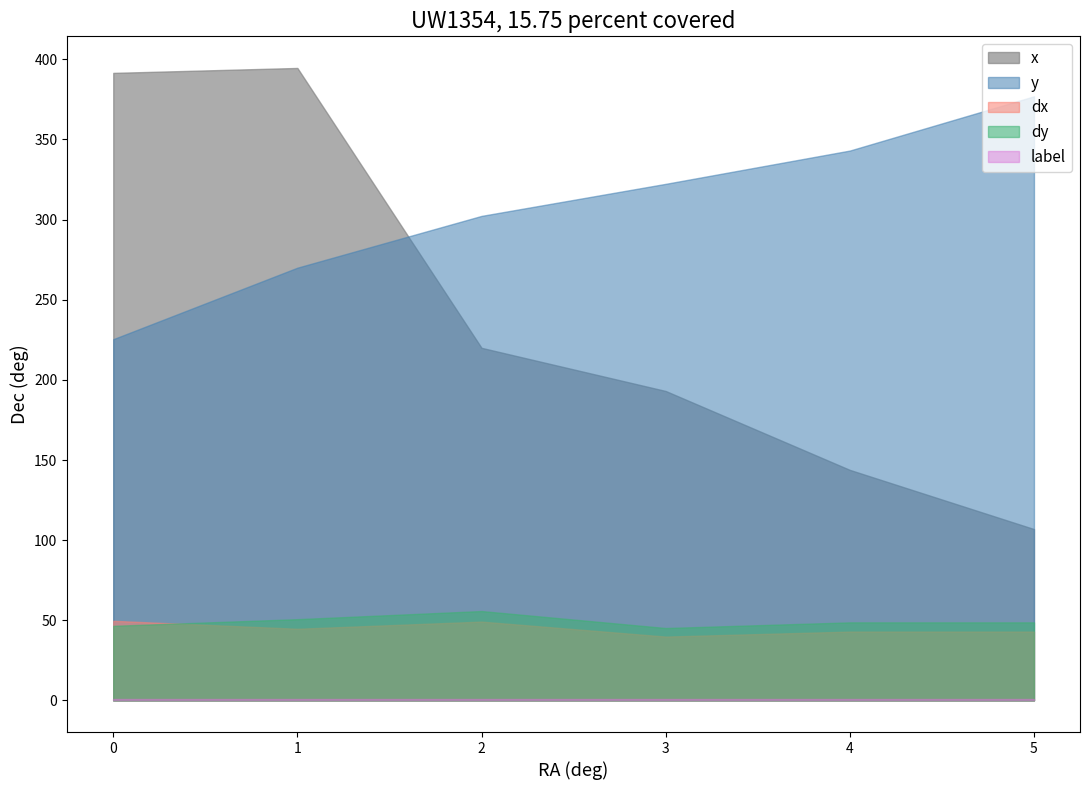

Which series has the largest range (max minus min)?

x